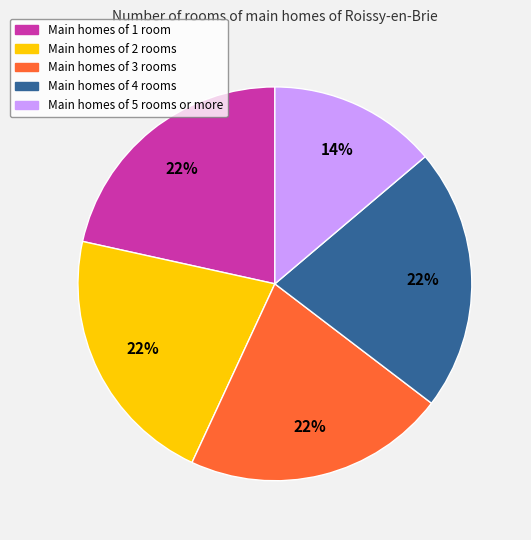

To the nearest percent, what is the difference between the largest and smallest slice percentages?

8%